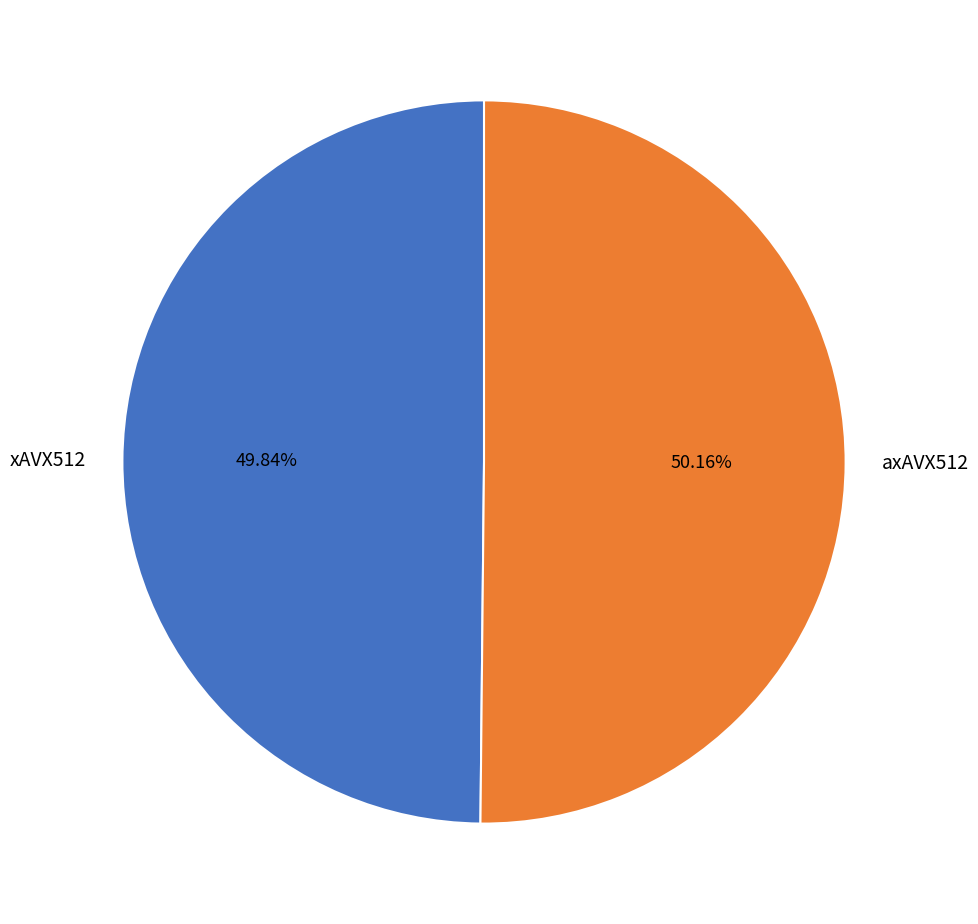

How much of the chart is everything except axAVX512?

49.8%